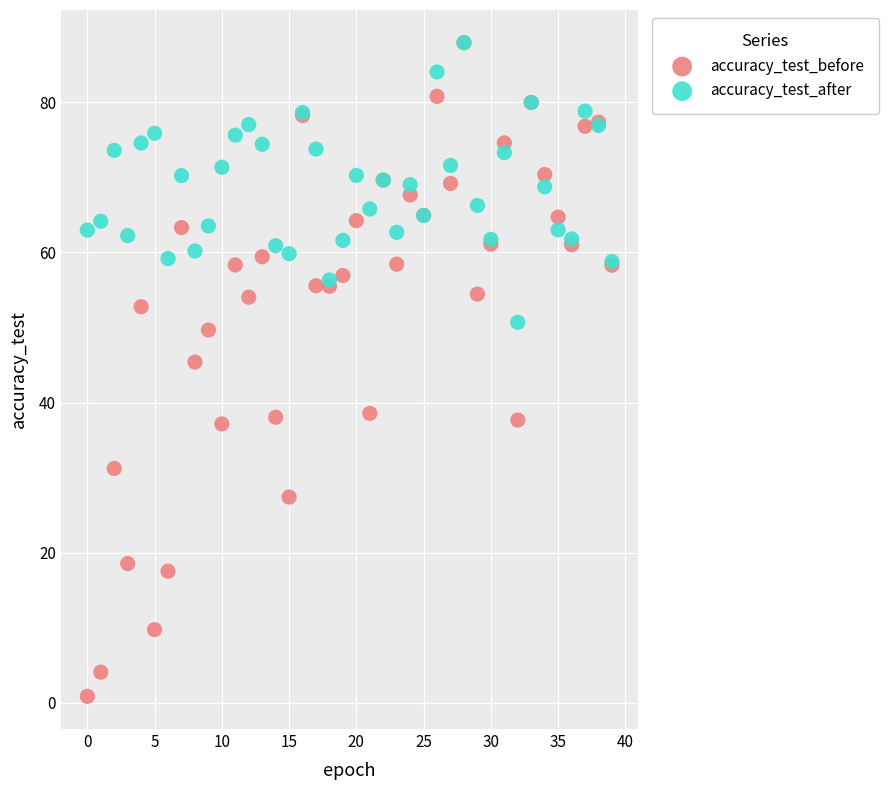

Across all series, what Y value is closest to 44?

45.4